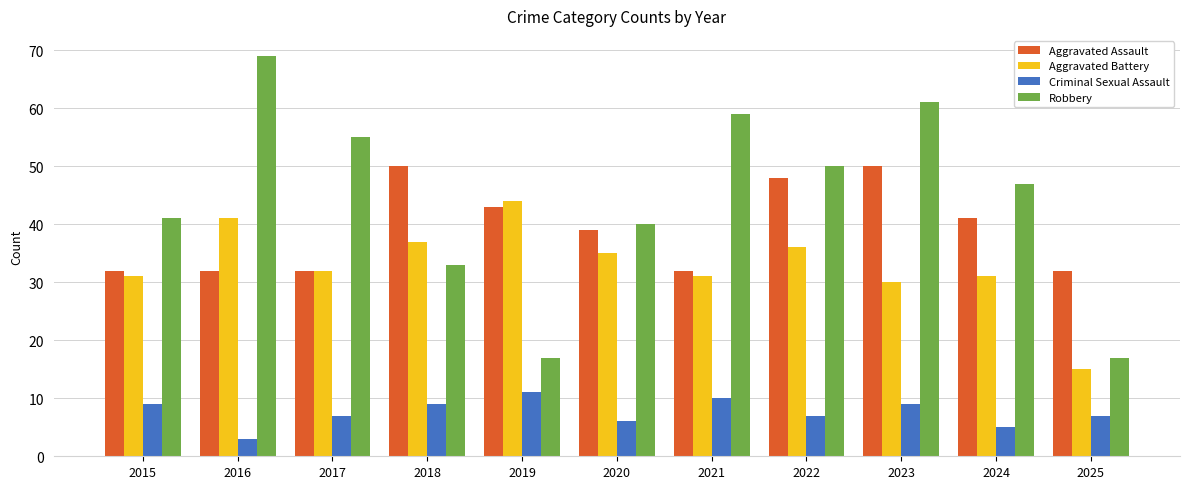

What is the value of the Criminal Sexual Assault bar at the 4th from the left?

9